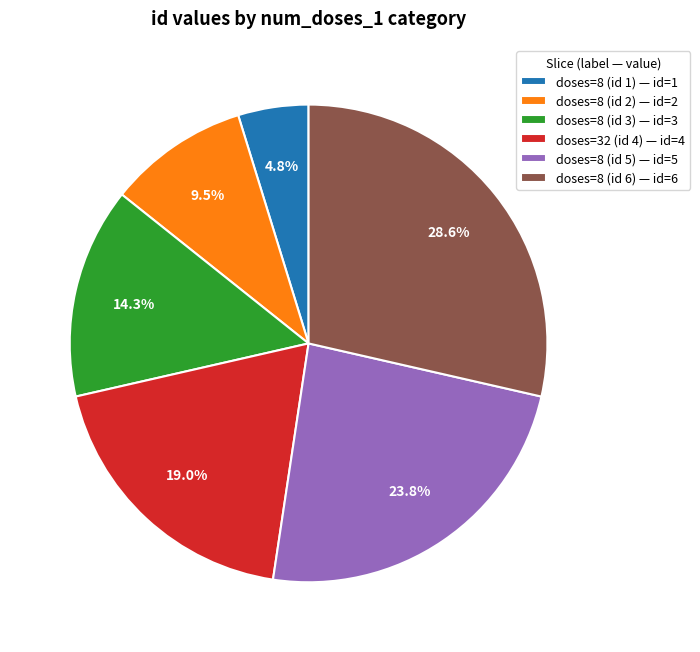

Is there any slice that represents more than half of the pie?

No